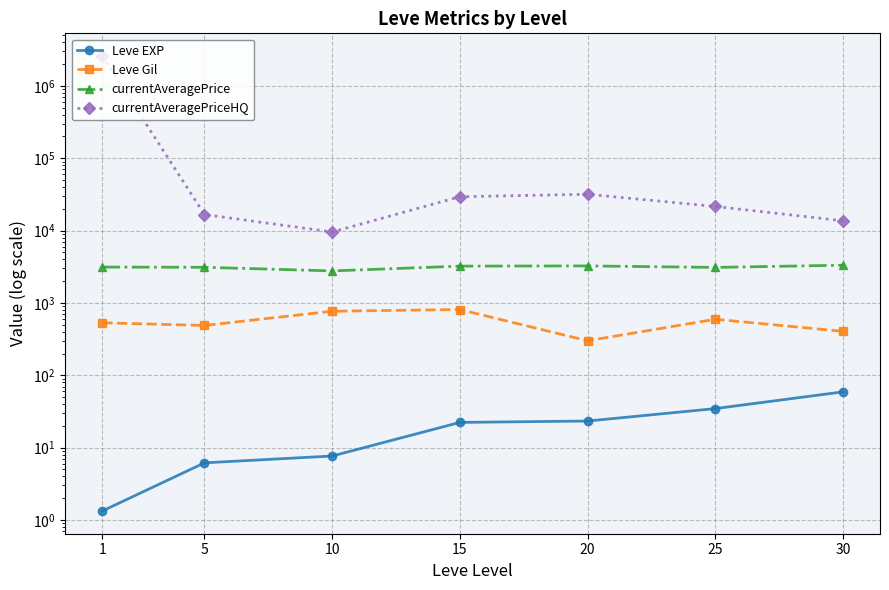

Reading right to left, transcribe all the data shown in this chart.

Leve EXP: 30=59.0	25=34.7	20=23.3	15=22.3	10=7.7	5=6.2	1=1.3
Leve Gil: 30=405.0	25=595.0	20=300.0	15=810.0	10=768.3	5=488.3	1=531.7
currentAveragePrice: 30=3322.5	25=3095.8	20=3247.0	15=3225.8	10=2768.3	5=3108.7	1=3131.3
currentAveragePriceHQ: 30=13653.0	25=21541.2	20=31739.7	15=29337.5	10=9556.2	5=16667.8	1=2578096.5